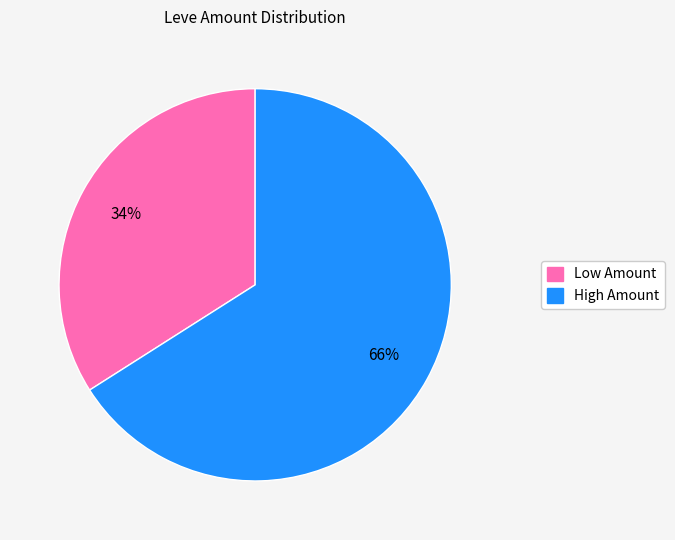

How many slices are in this pie chart?

2